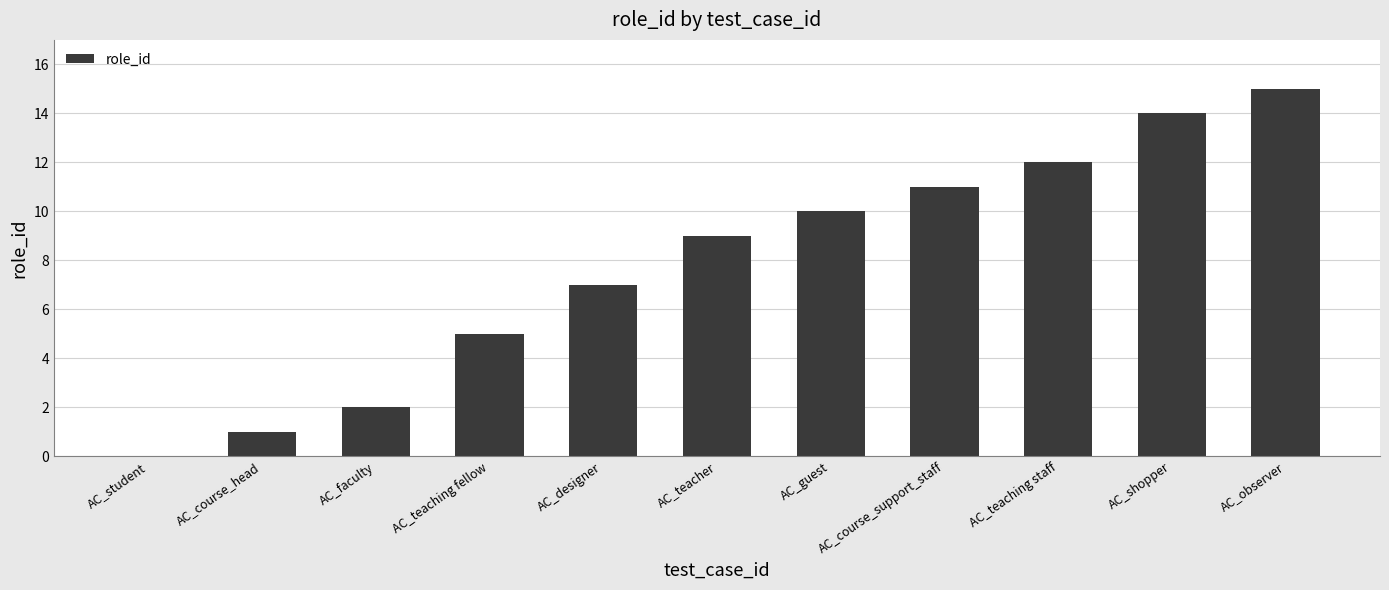

Reading left to right, list all the values displayed in this chart.

AC_student=0	AC_course_head=1	AC_faculty=2	AC_teaching fellow=5	AC_designer=7	AC_teacher=9	AC_guest=10	AC_course_support_staff=11	AC_teaching staff=12	AC_shopper=14	AC_observer=15